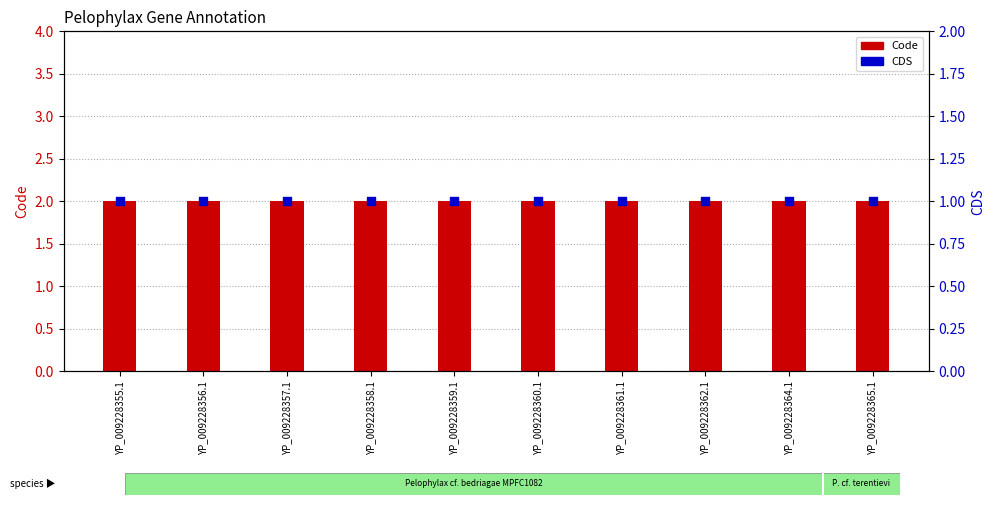

Which series has the widest spread of Y values?

Code